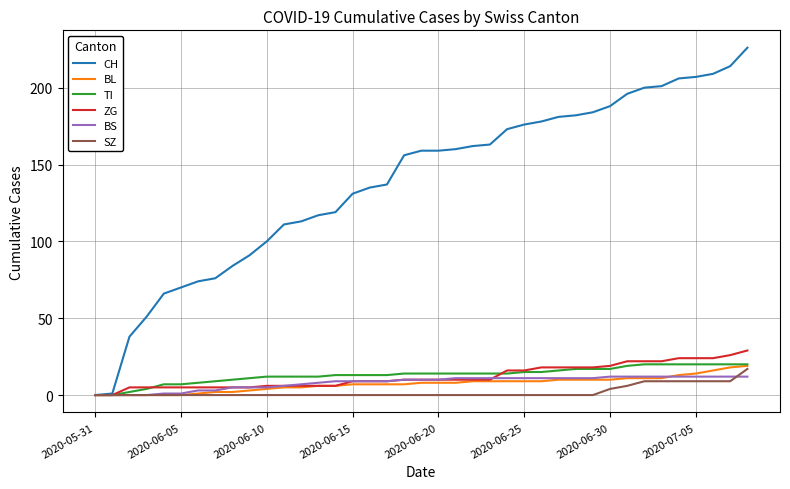

What is the maximum value shown in the chart?

226